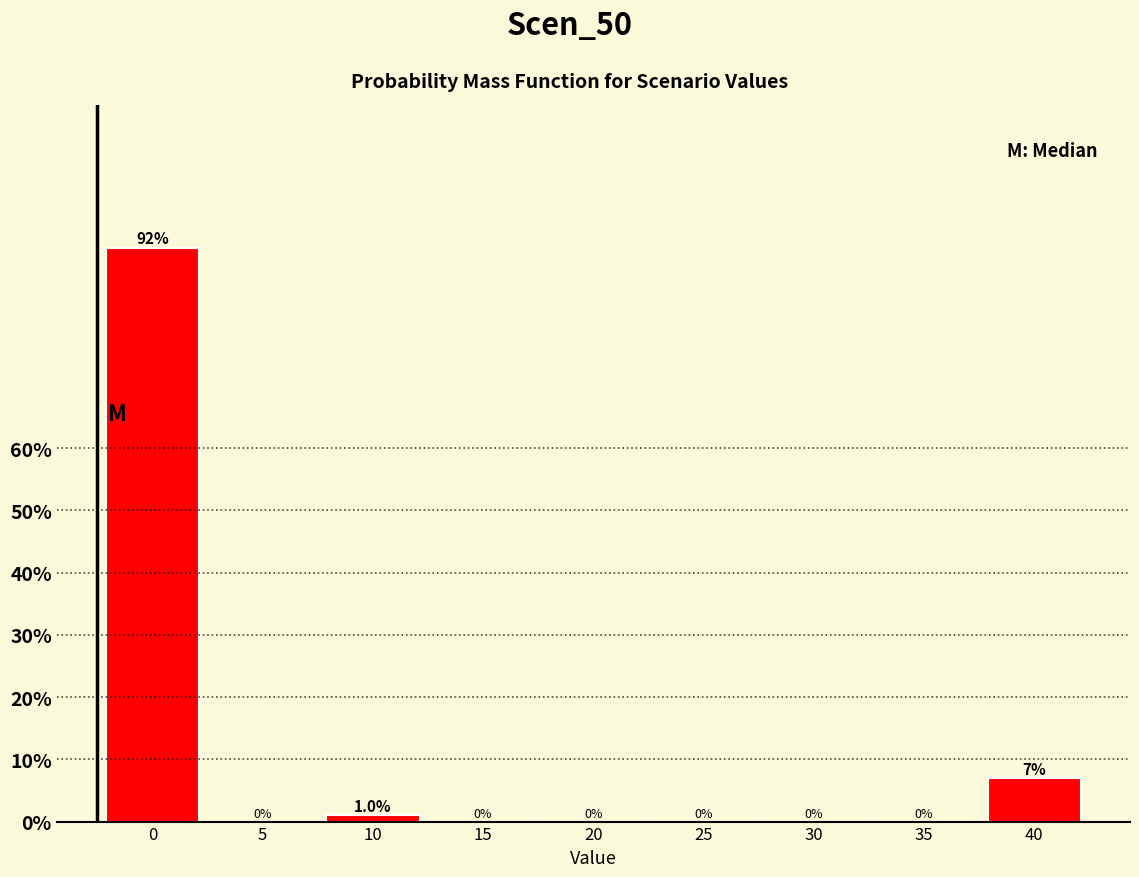

Reading left to right, list all the values displayed in this chart.

0=92.1	5=0.0	10=1.0	15=0.0	20=0.0	25=0.0	30=0.0	35=0.0	40=6.9